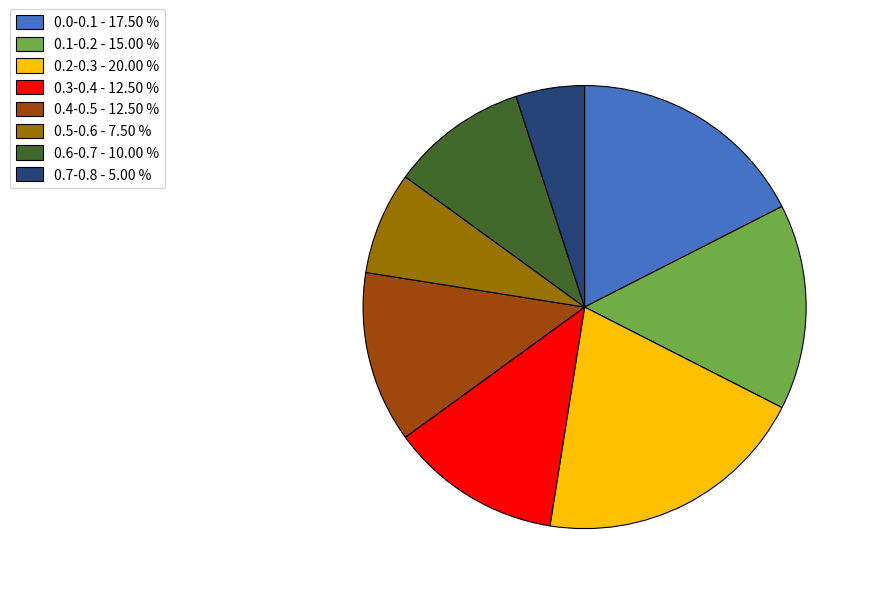

Combined, do 0.2-0.3 - 20.00 % and 0.6-0.7 - 10.00 % account for over 50%?

No